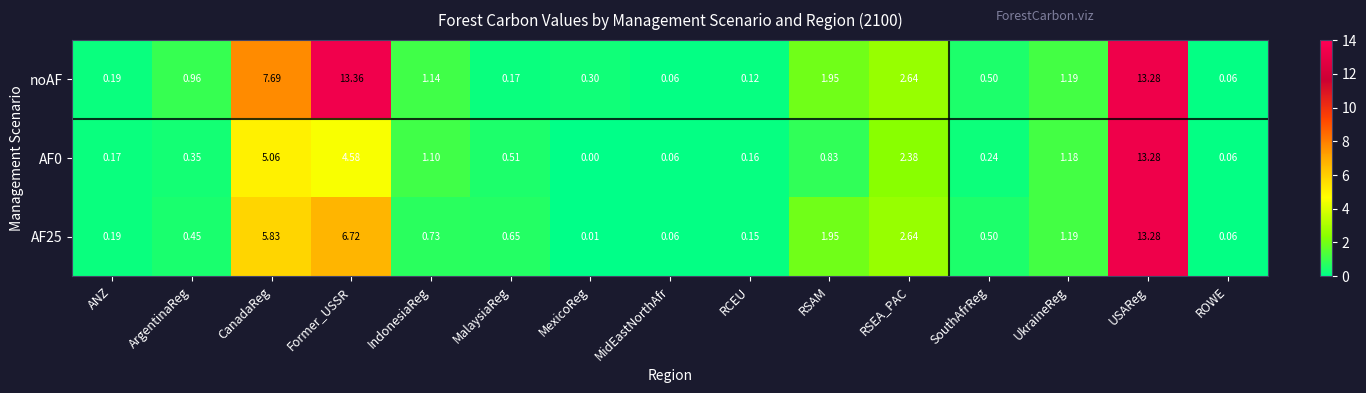

At which label is AF0 closest to 6?

CanadaReg